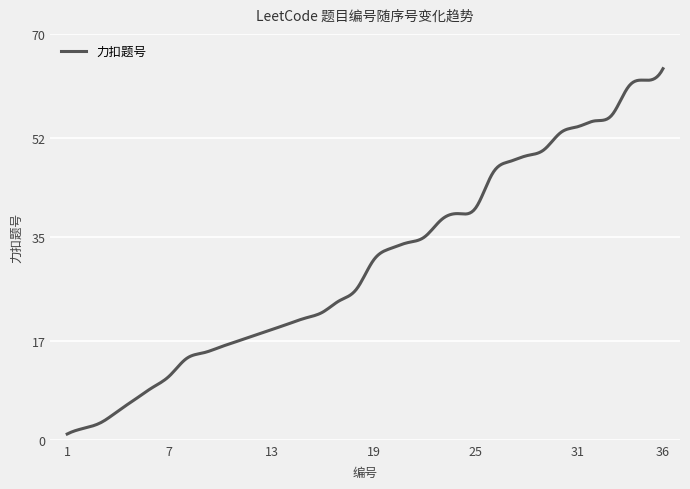

What is the maximum value shown in the chart?

64.0